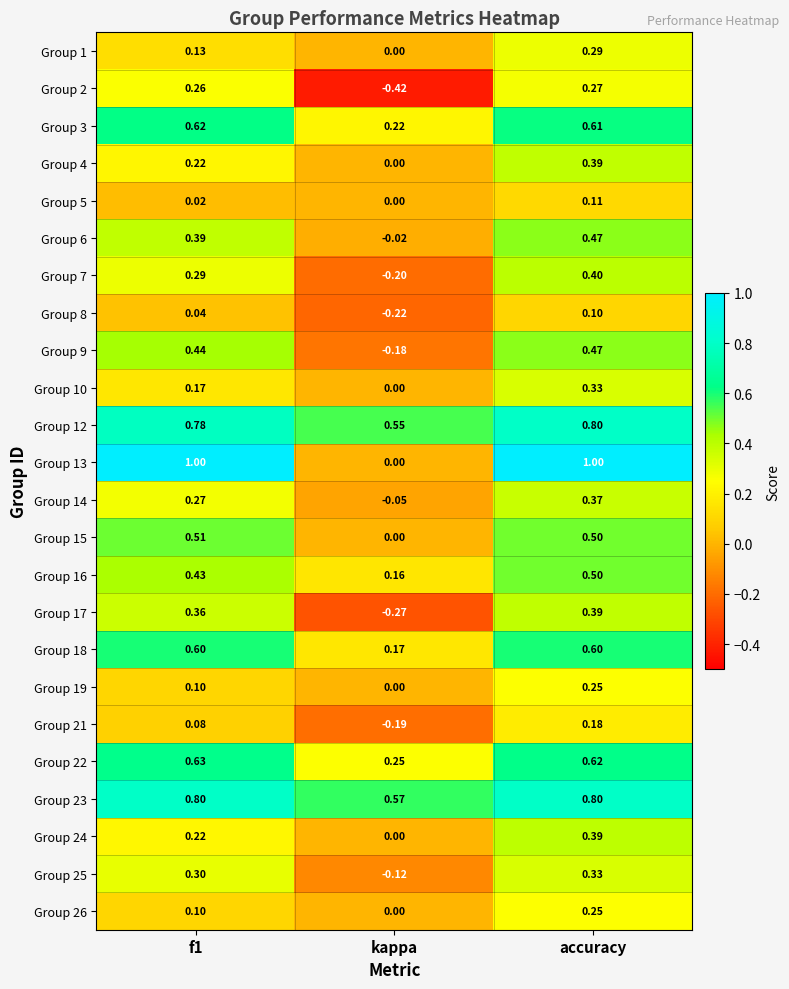

Where is Group 10 nearest to the value 0?

kappa